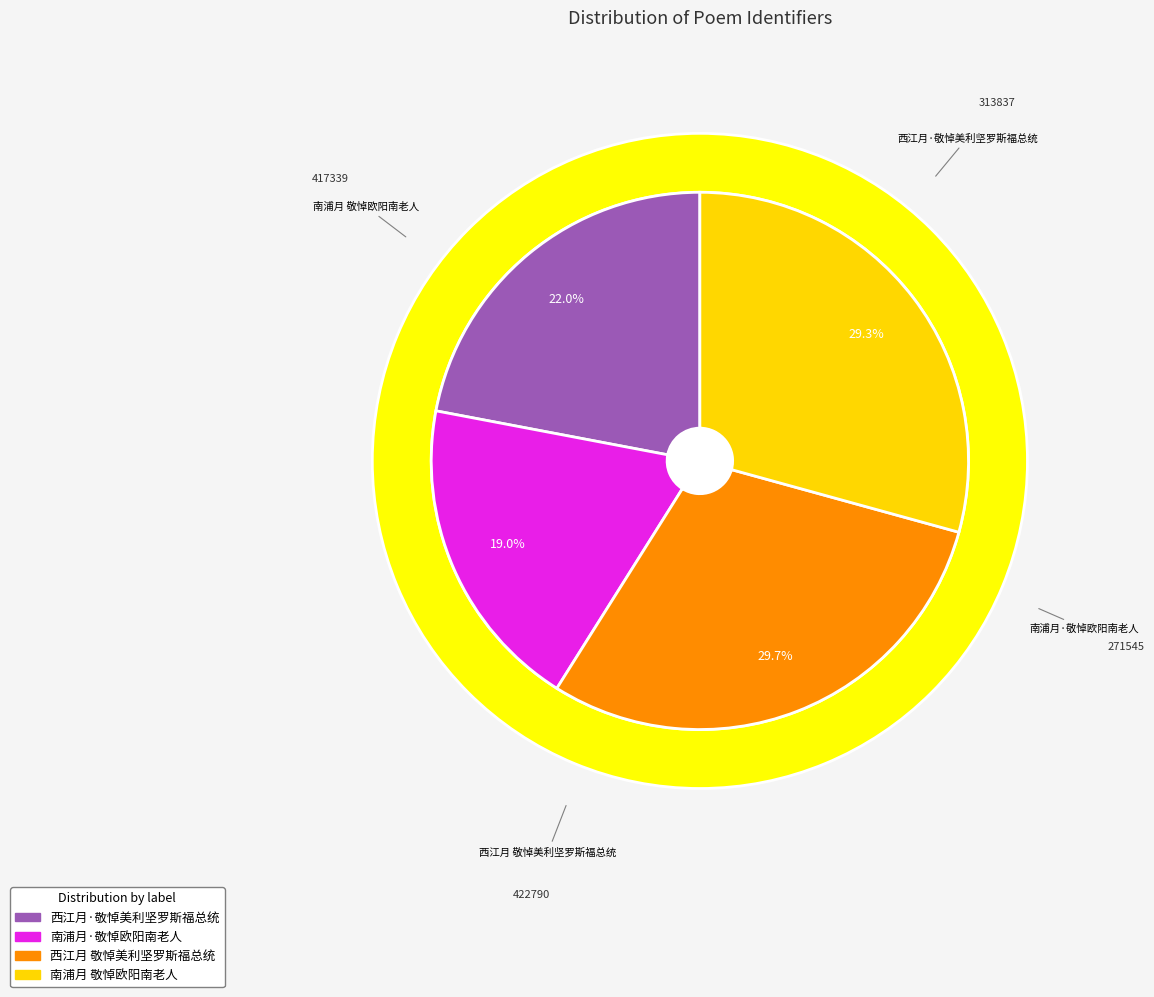

Which slice is the largest?

西江月 敬悼美利坚罗斯福总统